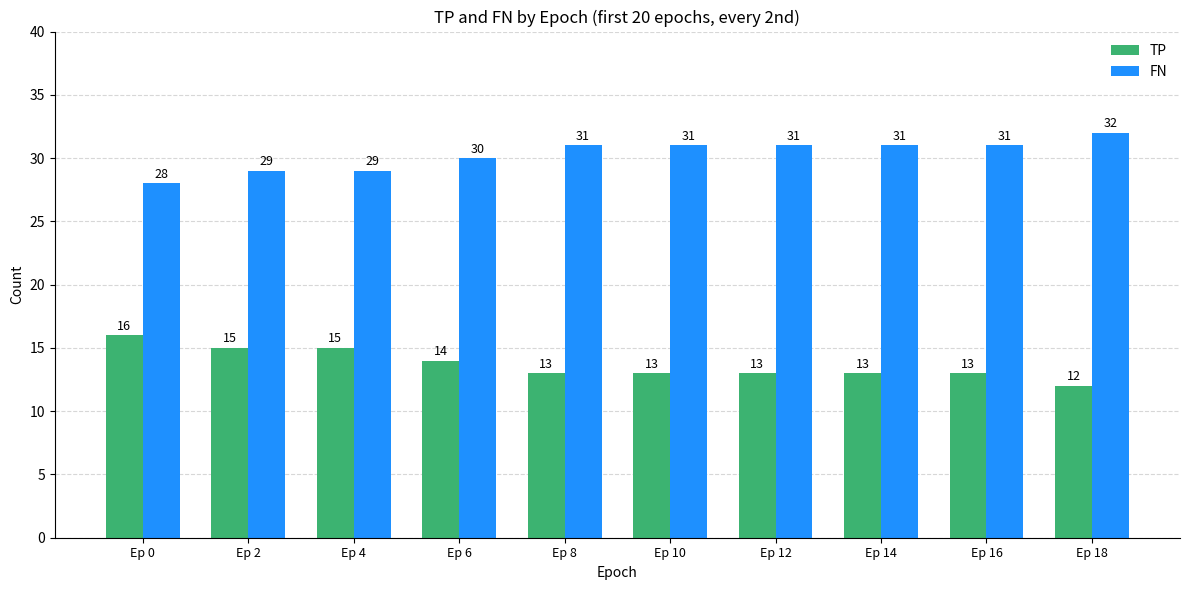

How many values in the FN series are below 31?

4